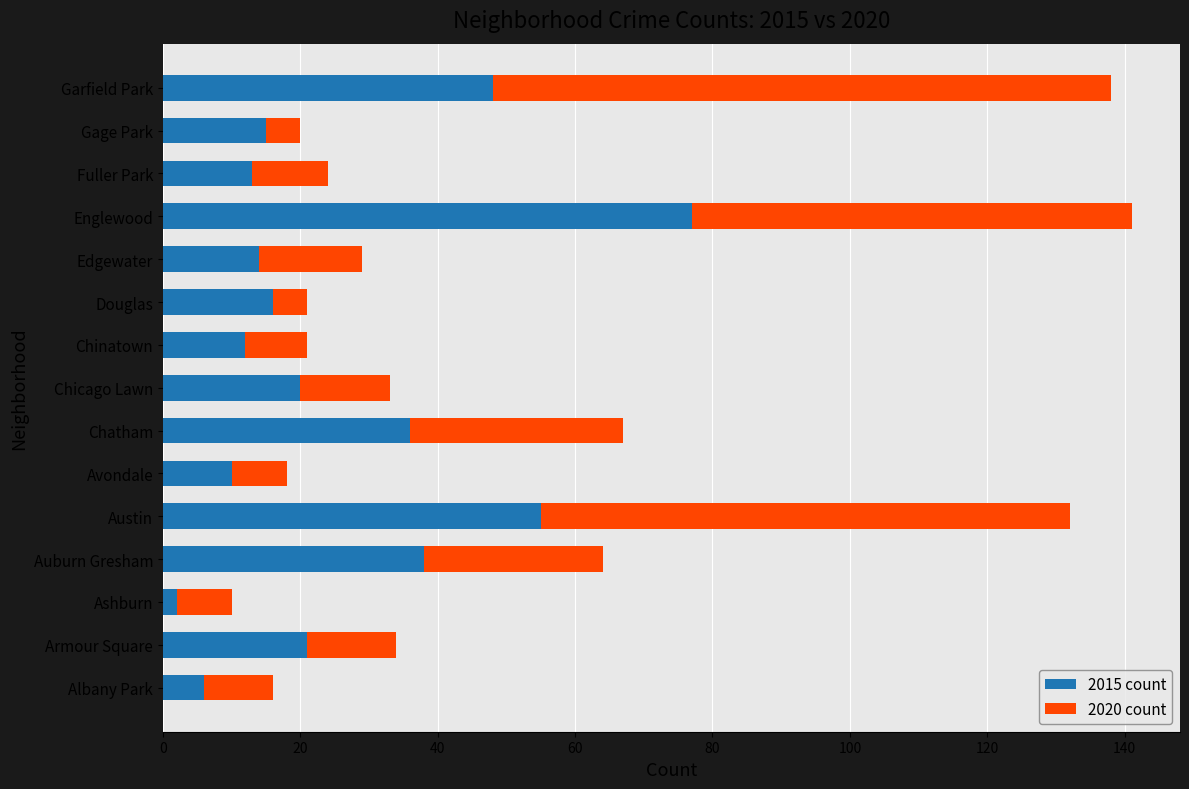

What is the difference between the maximum and minimum values in the 2015 count series?

75